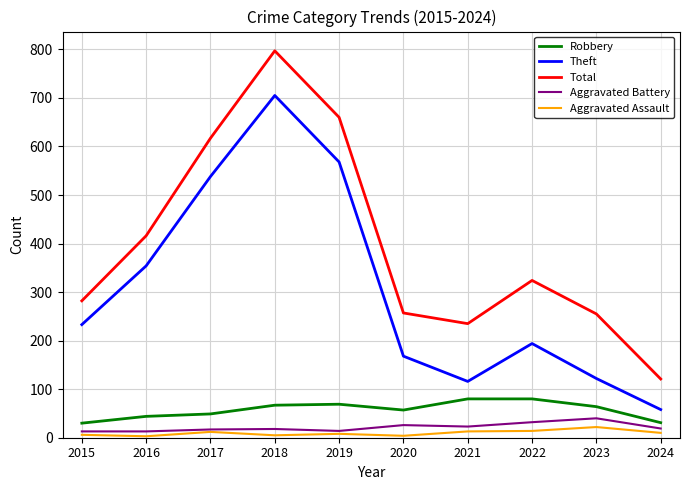

The Robbery series shows 64 at 2023. True or false?

True